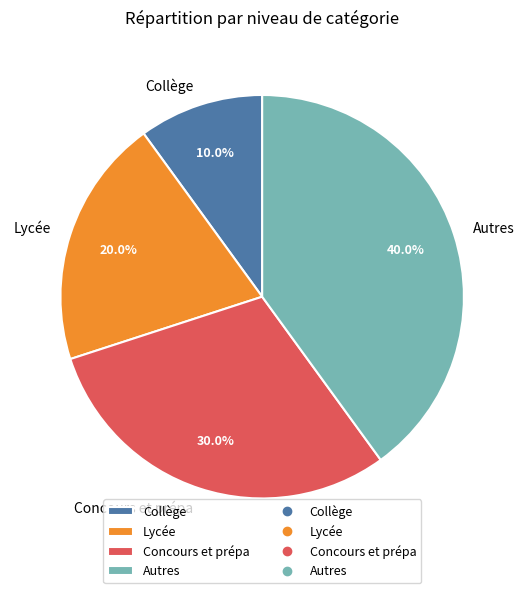

To the nearest percent, what is the combined percentage of Concours et prépa and Lycée?

50%